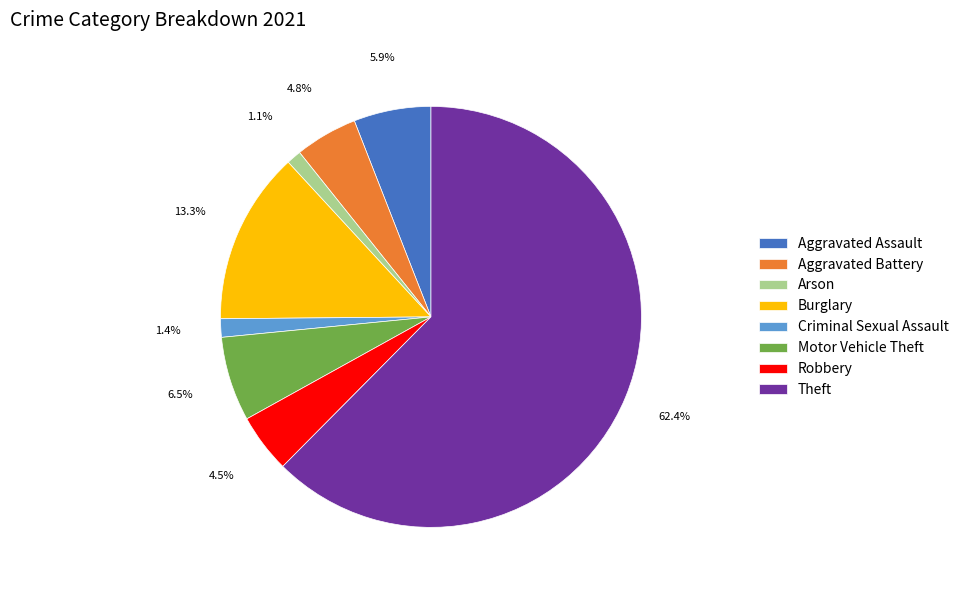

What percentage do Theft and Arson together represent?

63.6%